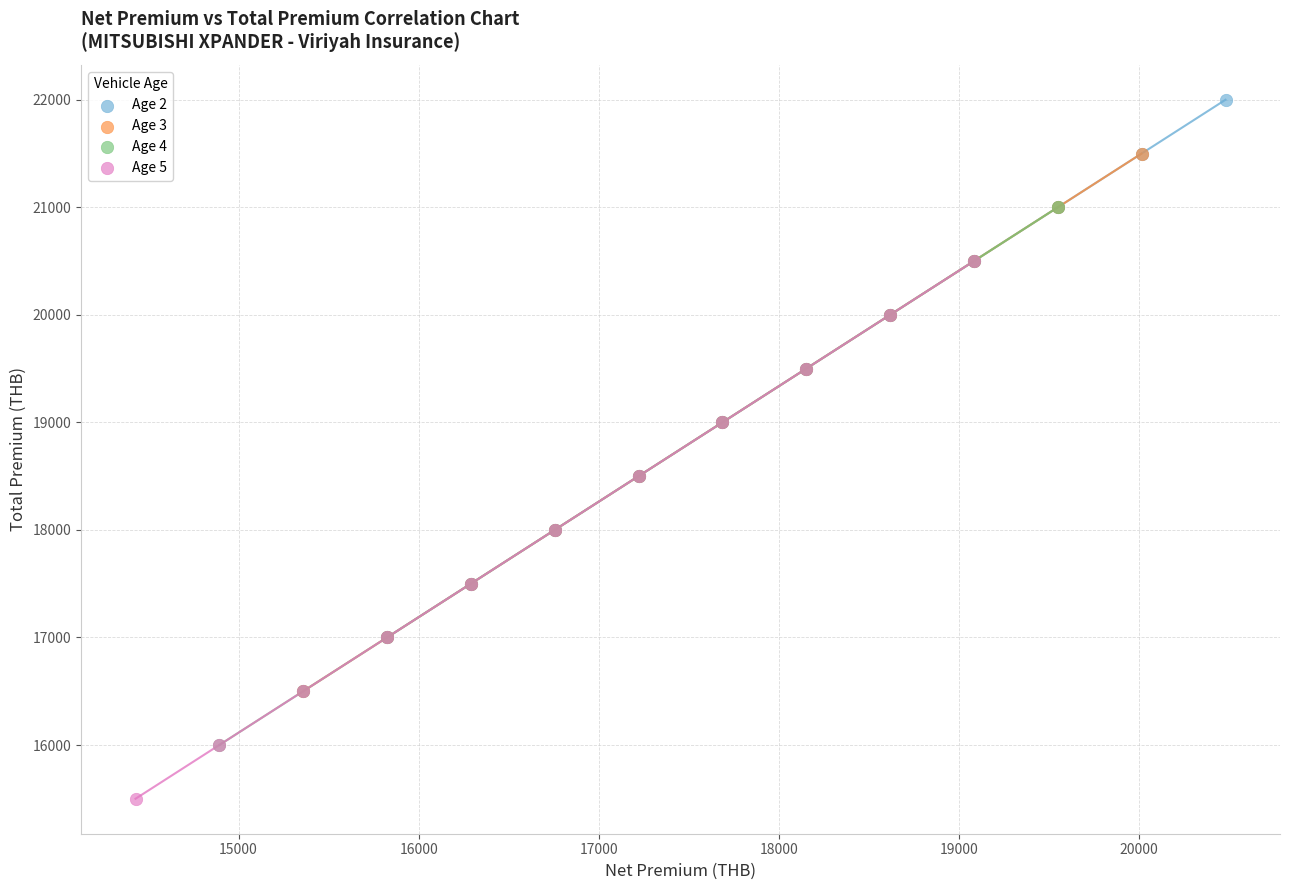

Which series reaches the maximum Y coordinate?

Age 2